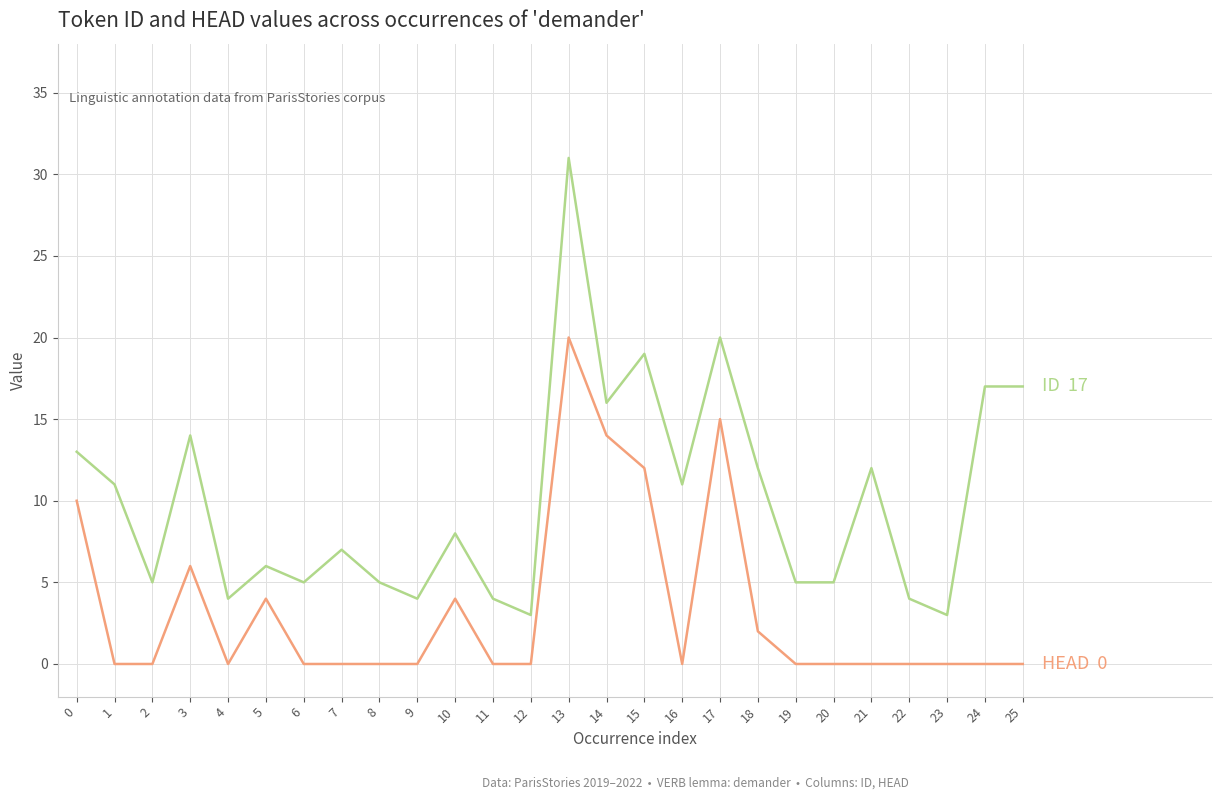

Reading left to right, list all the values displayed in this chart.

ID: 13	11	5	14	4	6	5	7	5	4	8	4	3	31	16	19	11	20	12	5	5	12	4	3	17	17
HEAD: 10	0	0	6	0	4	0	0	0	0	4	0	0	20	14	12	0	15	2	0	0	0	0	0	0	0